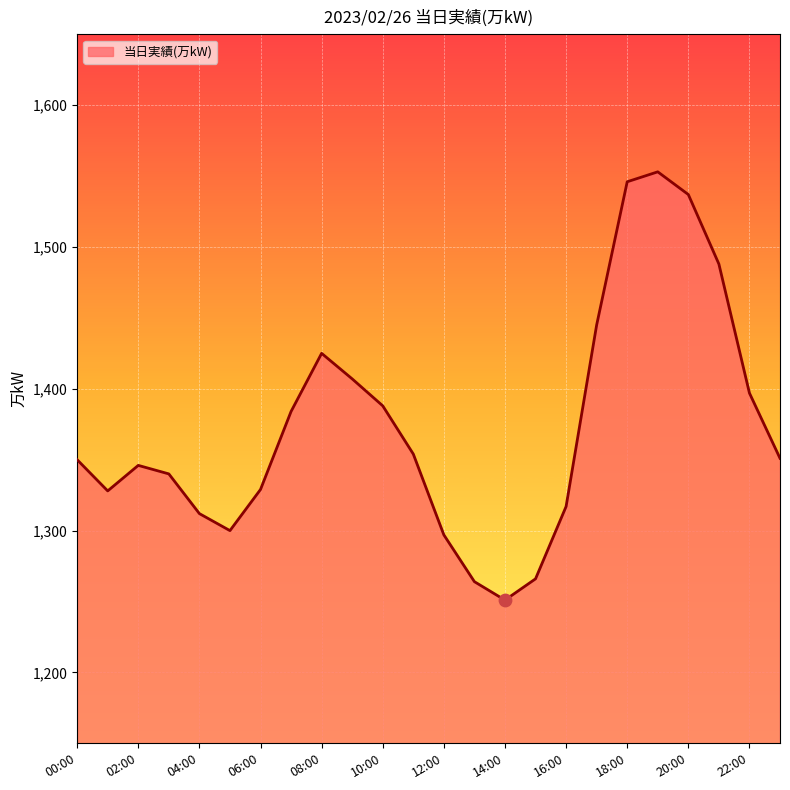

What is the greatest value displayed?

1553